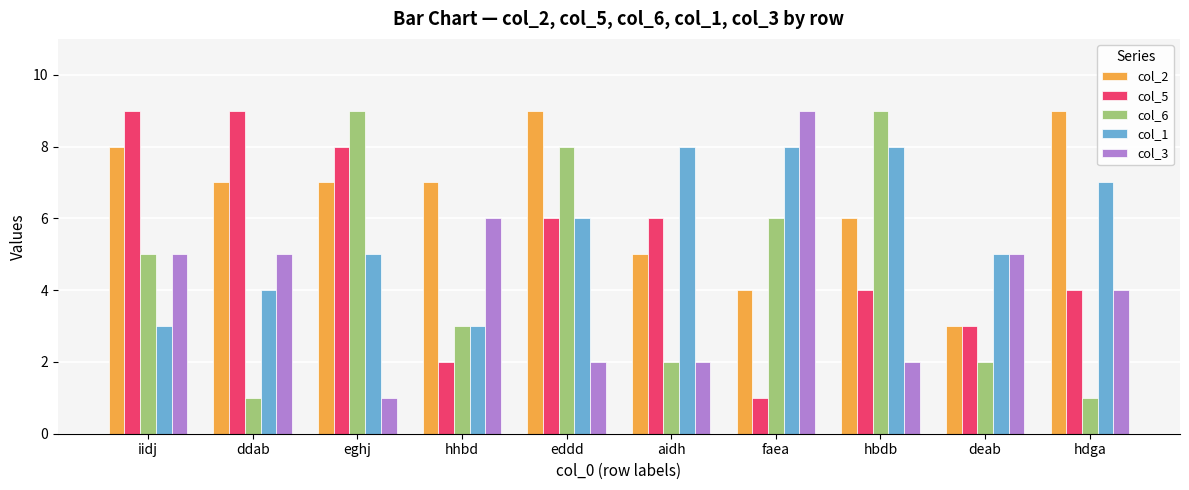

What is the difference between the highest and lowest values at hbdb?

7